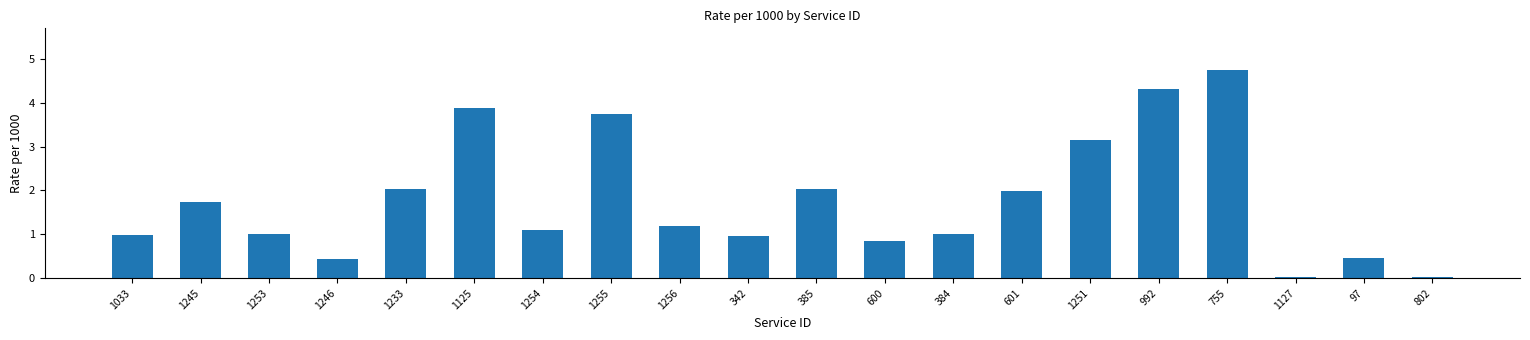

What is the value of the 1st bar from the left?

1.0